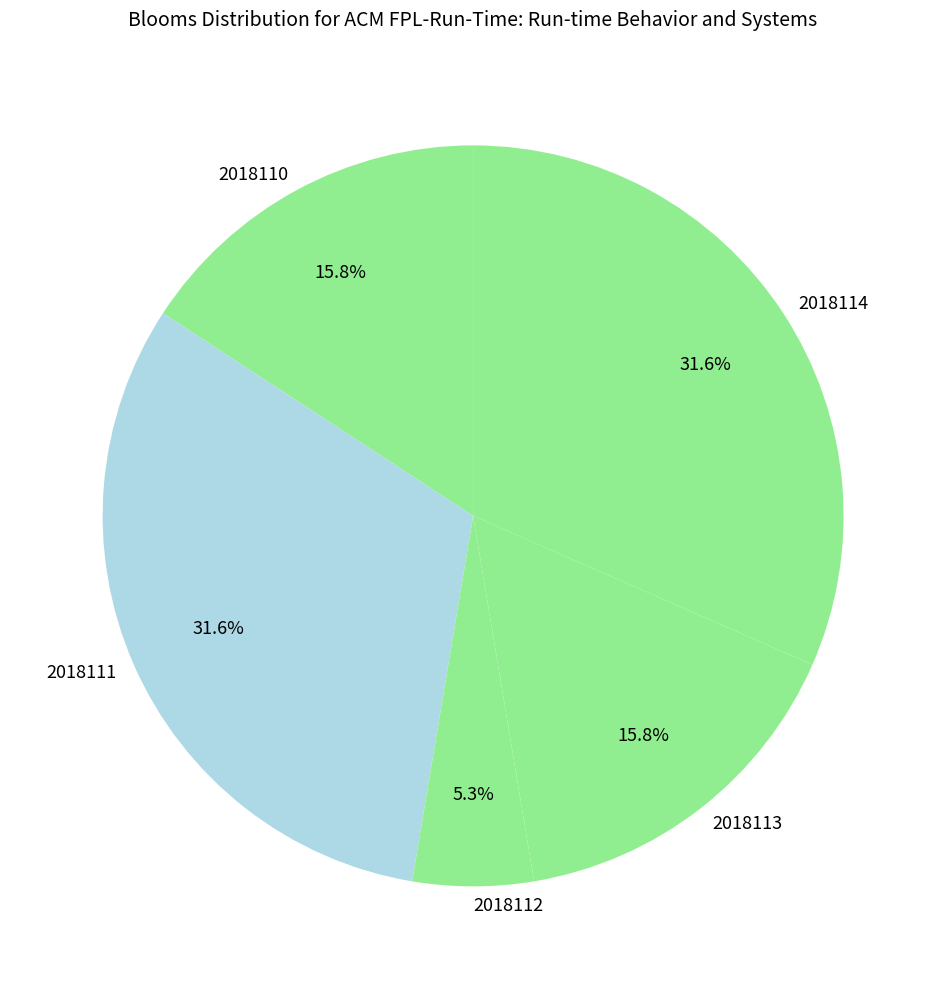

Combined, do 2018112 and 2018114 account for over 50%?

No